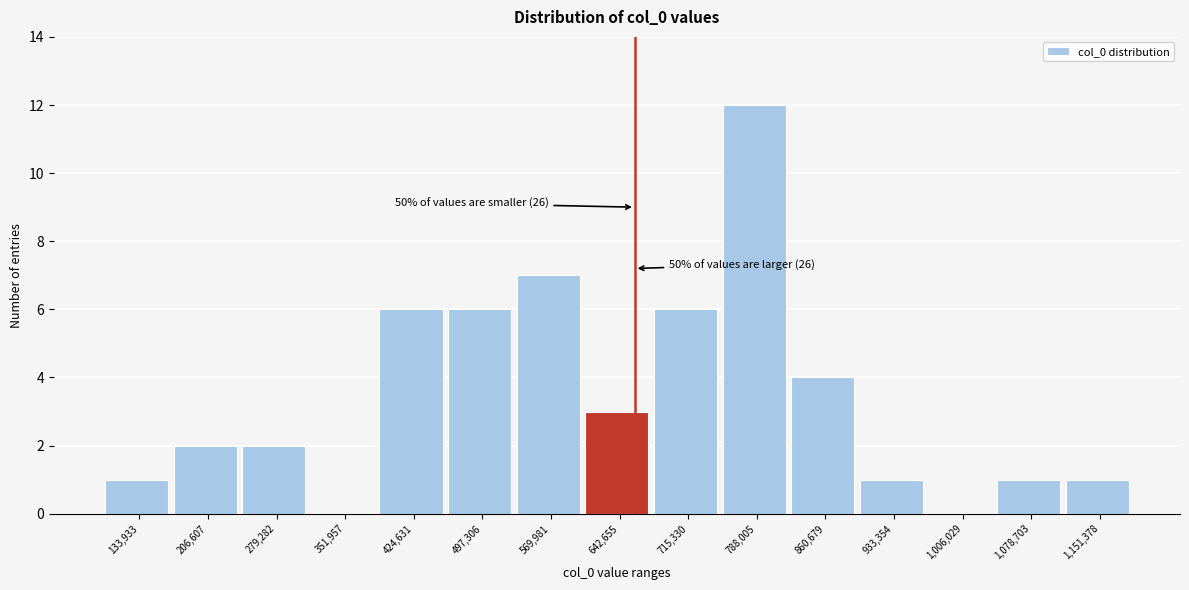

Reading left to right, extract all data points from this chart.

133,933=1	206,607=2	279,282=2	351,957=0	424,631=6	497,306=6	569,981=7	642,655=3	715,330=6	788,005=12	860,679=4	933,354=1	1,006,029=0	1,078,703=1	1,151,378=1